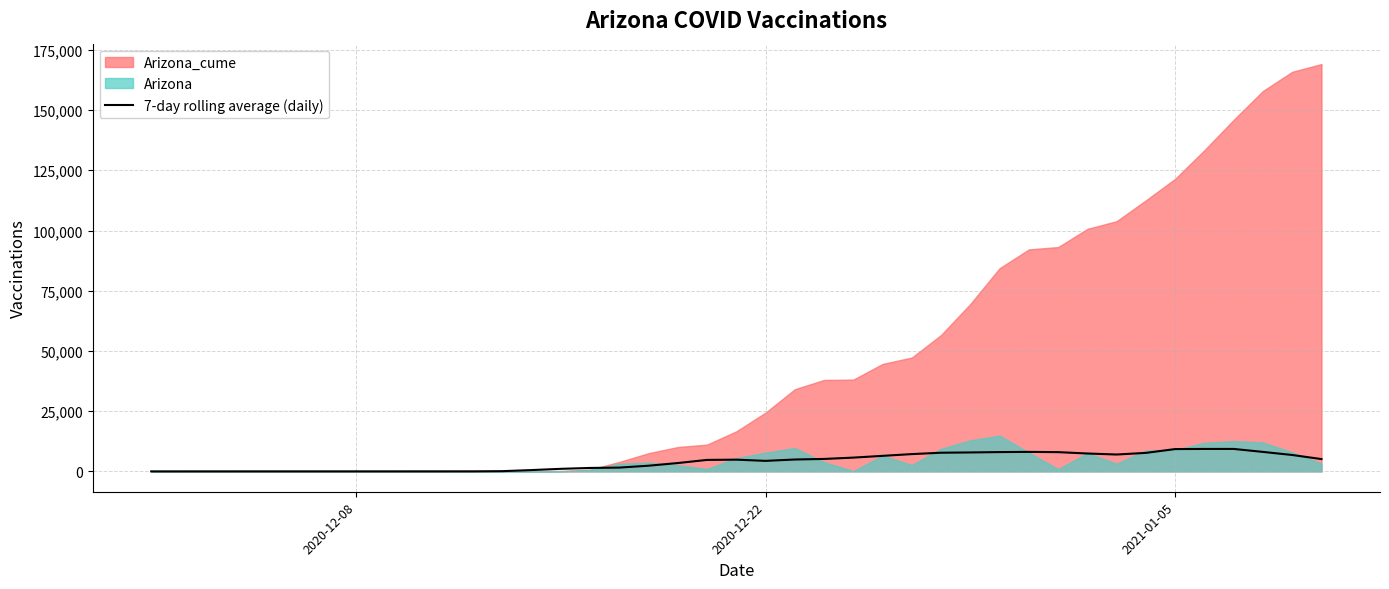

How many points are lower than both their immediate neighbors (excluding endpoints)?

3